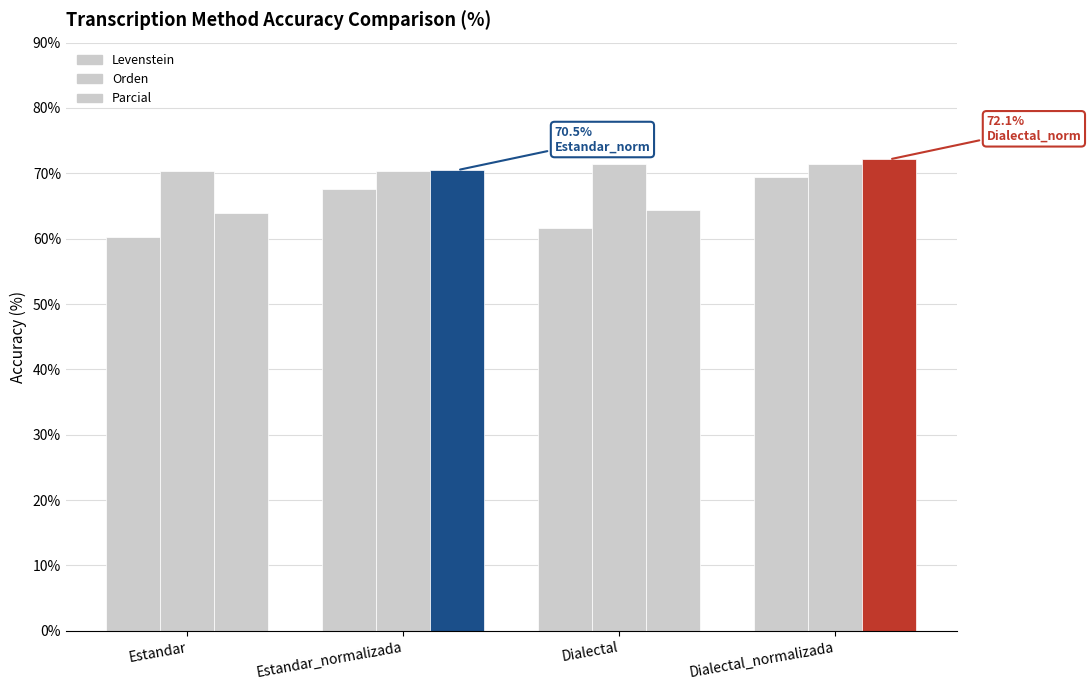

Reading left to right, extract all data points from this chart.

Levenstein: 60.2	67.6	61.6	69.4
Orden: 70.3	70.3	71.4	71.4
Parcial: 63.9	70.5	64.4	72.1